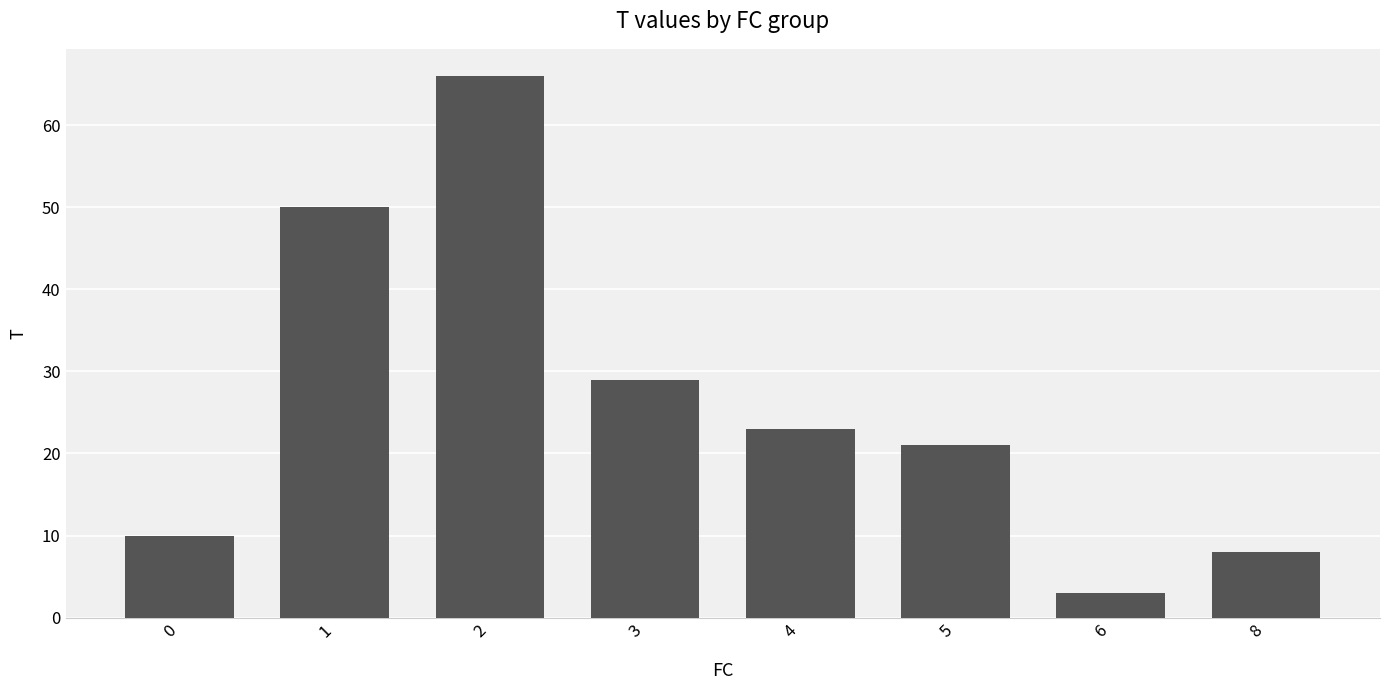

Reading left to right, what are all the values shown in this chart?

0=10	1=50	2=66	3=29	4=23	5=21	6=3	8=8